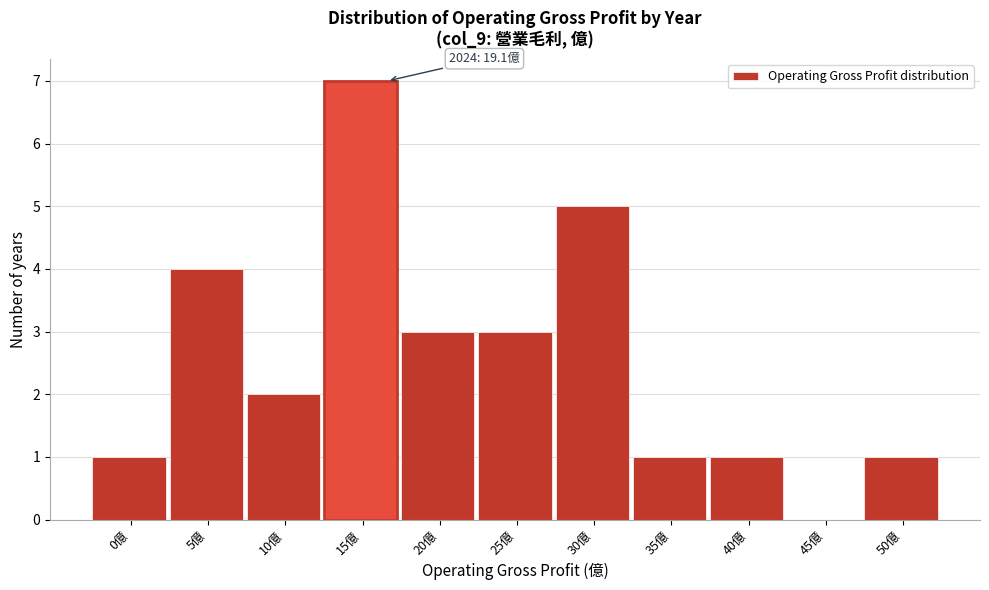

Reading left to right, list all the values displayed in this chart.

0億=1	5億=4	10億=2	15億=7	20億=3	25億=3	30億=5	35億=1	40億=1	45億=0	50億=1